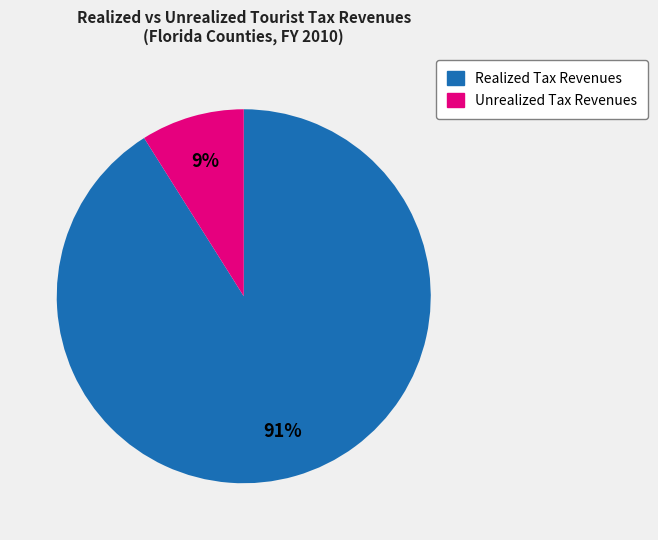

Does any single category account for the majority?

Yes